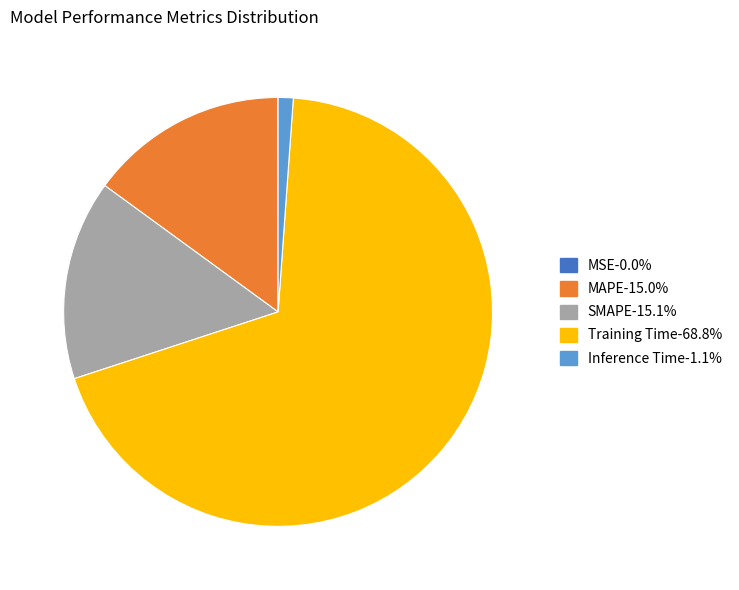

Which category has the biggest portion of the pie?

Training Time